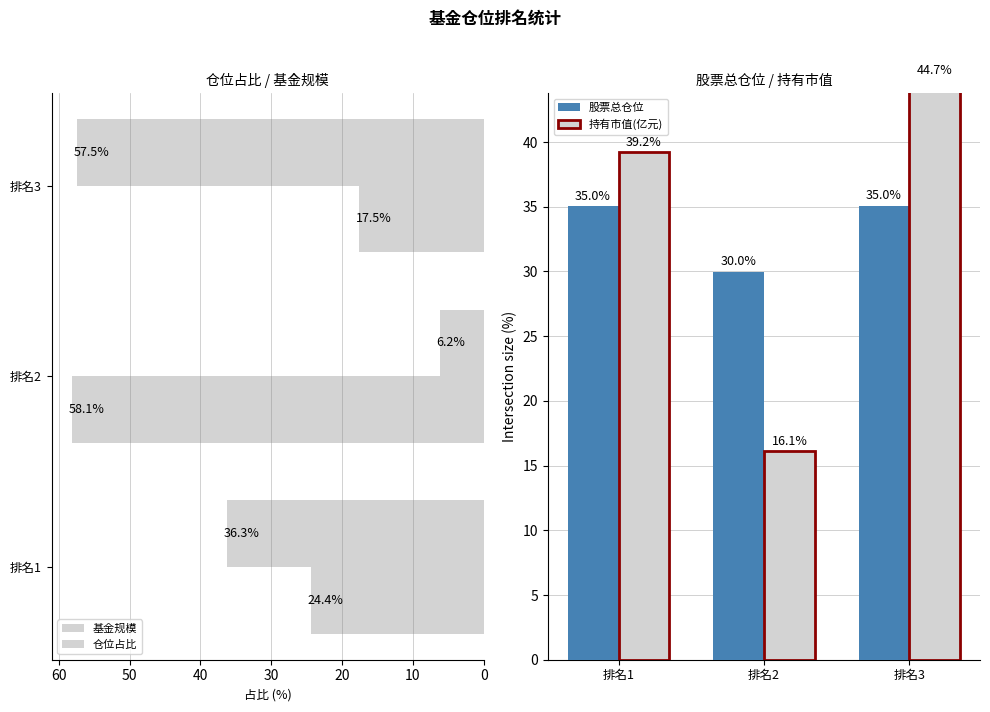

How many bars are there in total?

12